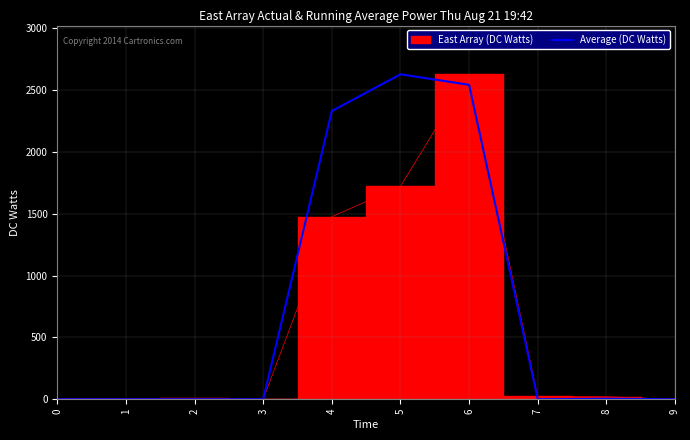

The value of Average (DC Watts) at 2 is 0. True or false?

True